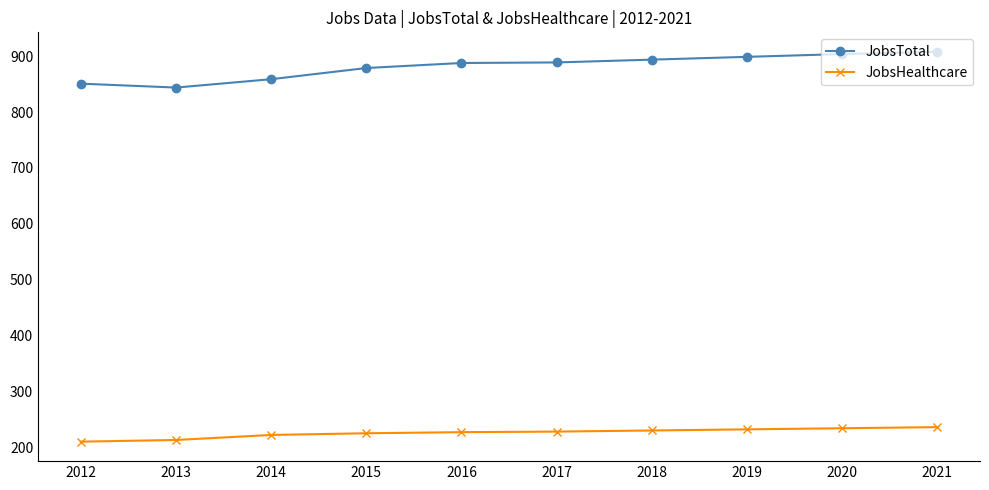

How many lines are shown in the chart?

2